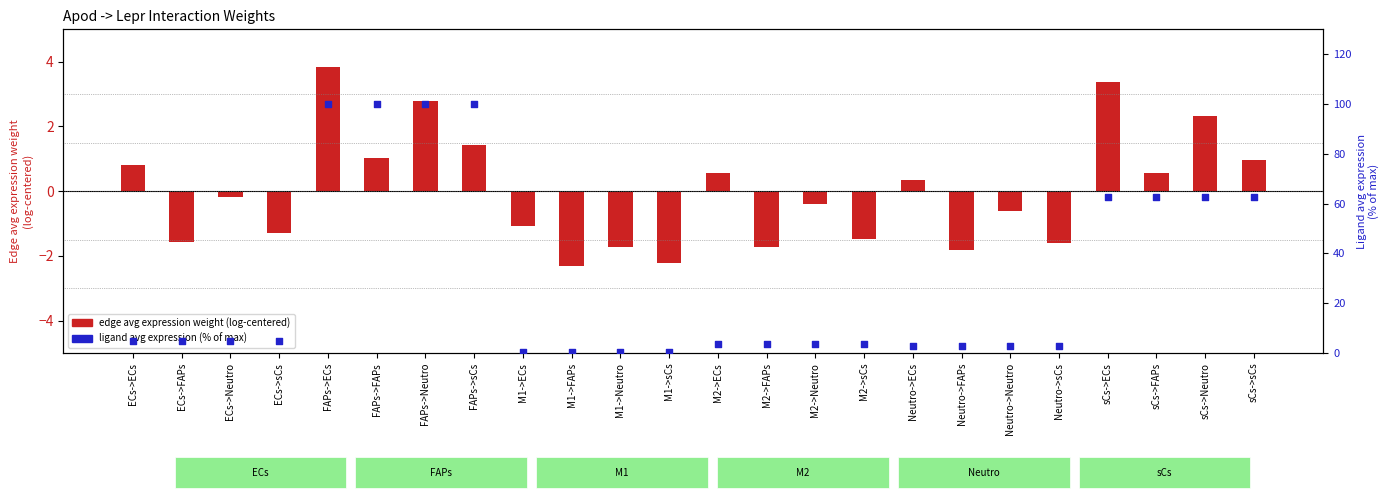

At which category is the sum across all series the highest?

FAPs->ECs